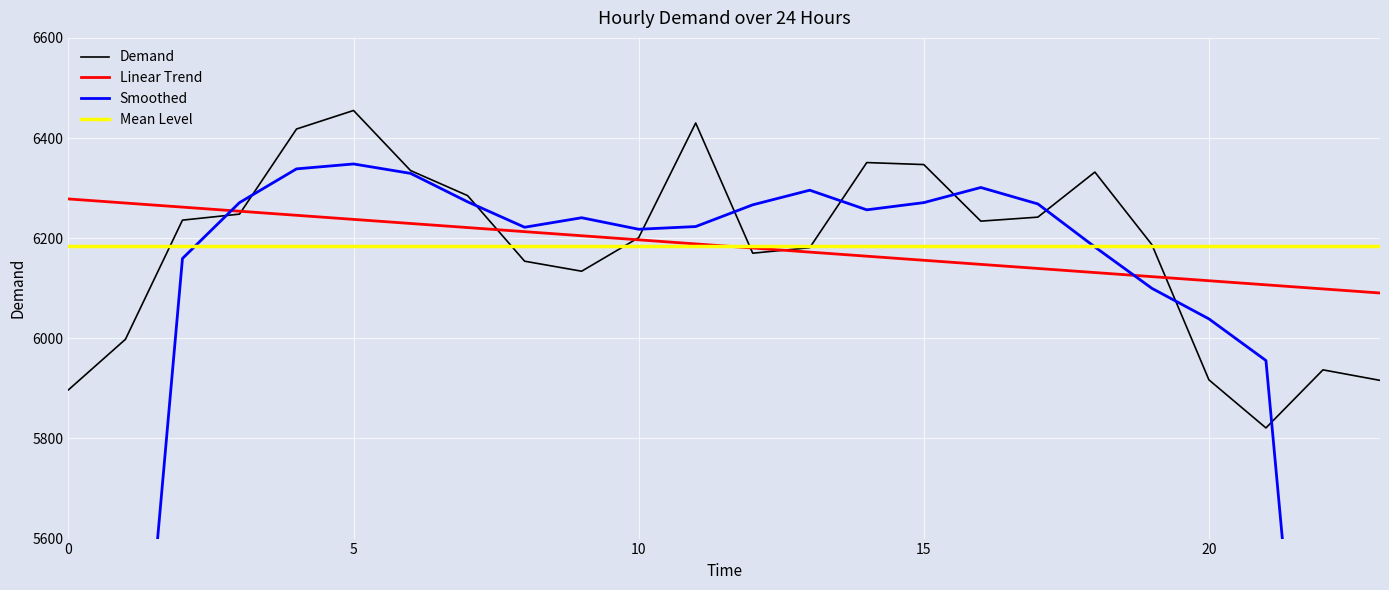

What is the minimum value shown in the chart?

3534.8